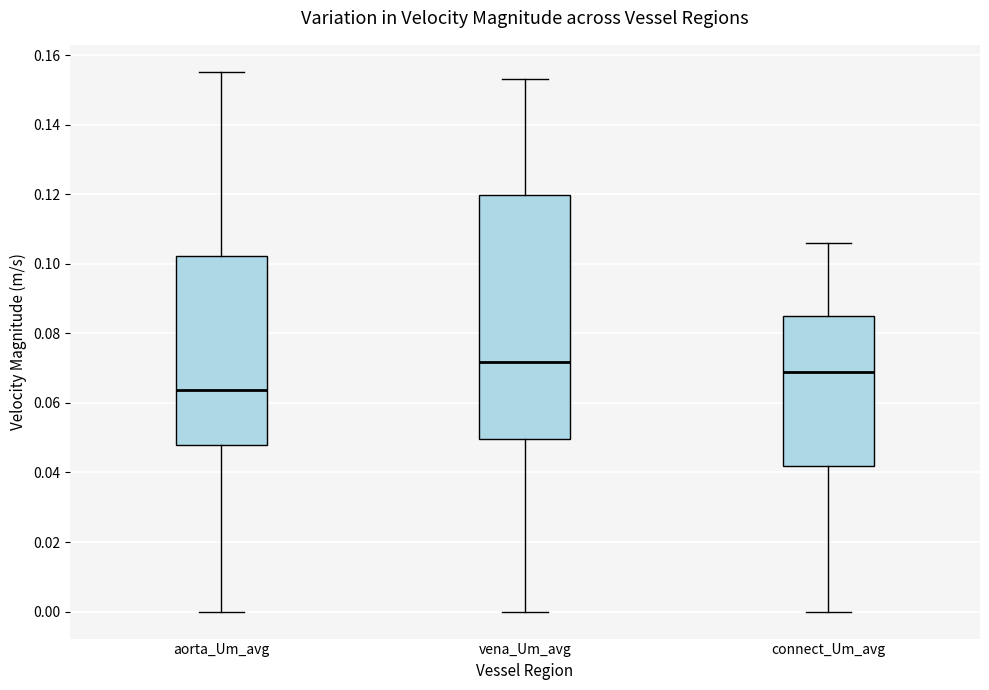

Reading left to right, read every box against the y-axis: the position of its median line, the range the box covers, and the ends of its whiskers. The values are not printed on the chart, so give them approximately, as read against the axis.

aorta_Um_avg: median 0.064, box 0.048 to 0.102, whiskers 0.000 to 0.156
vena_Um_avg: median 0.072, box 0.050 to 0.120, whiskers 0.000 to 0.154
connect_Um_avg: median 0.068, box 0.042 to 0.086, whiskers 0.000 to 0.106